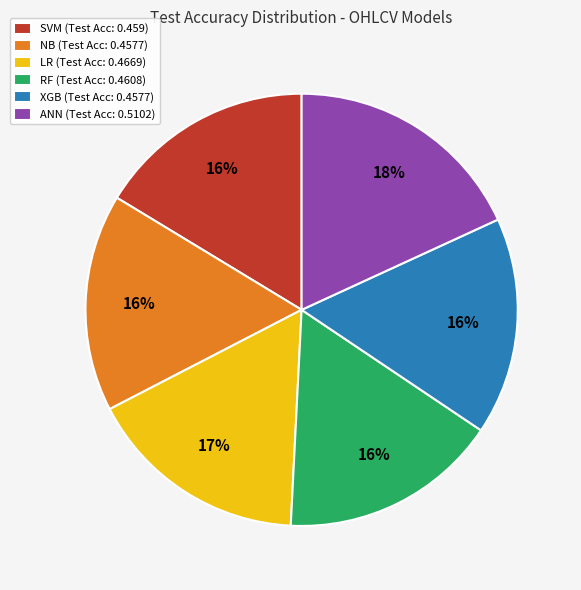

Which slice is the largest?

ANN